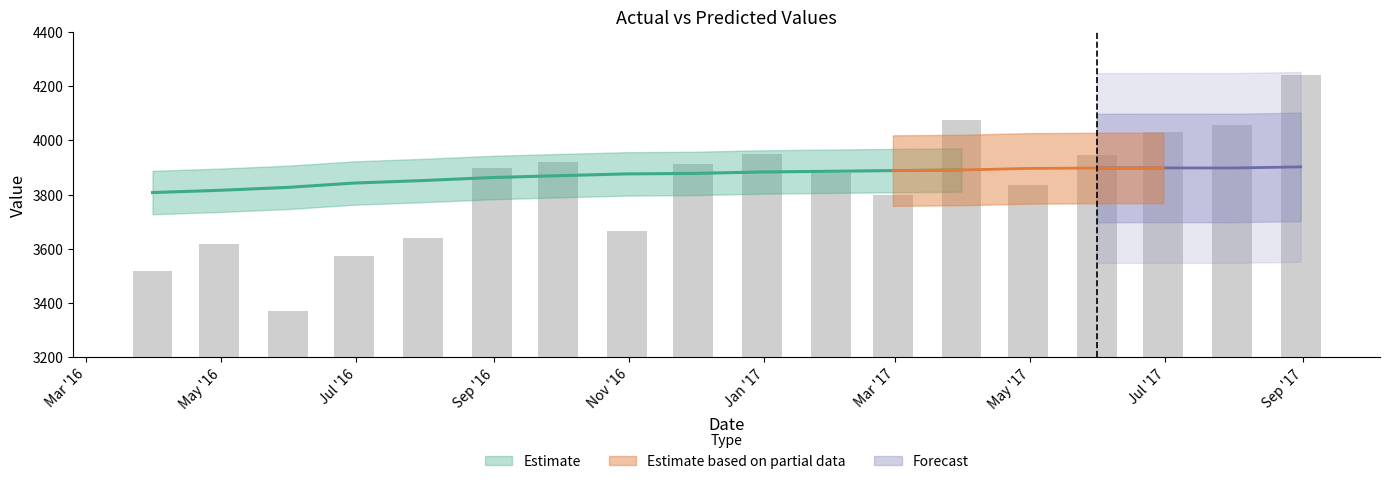

Are the bars grouped side by side (vs. stacked)?

No